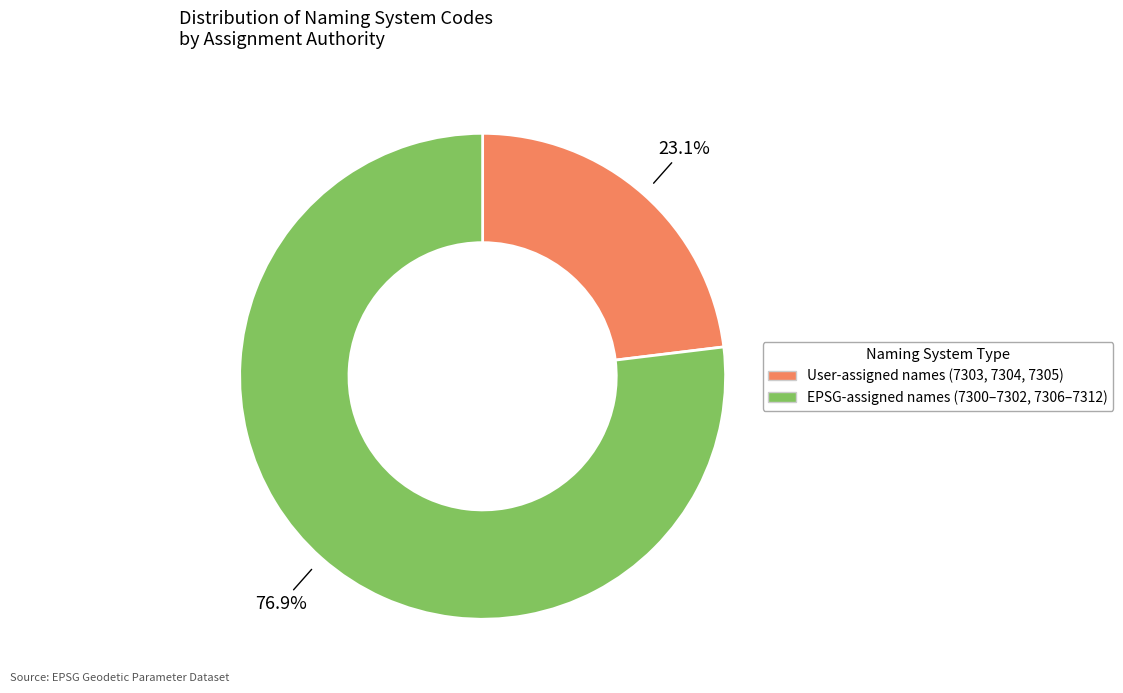

How many slices are in this pie chart?

2